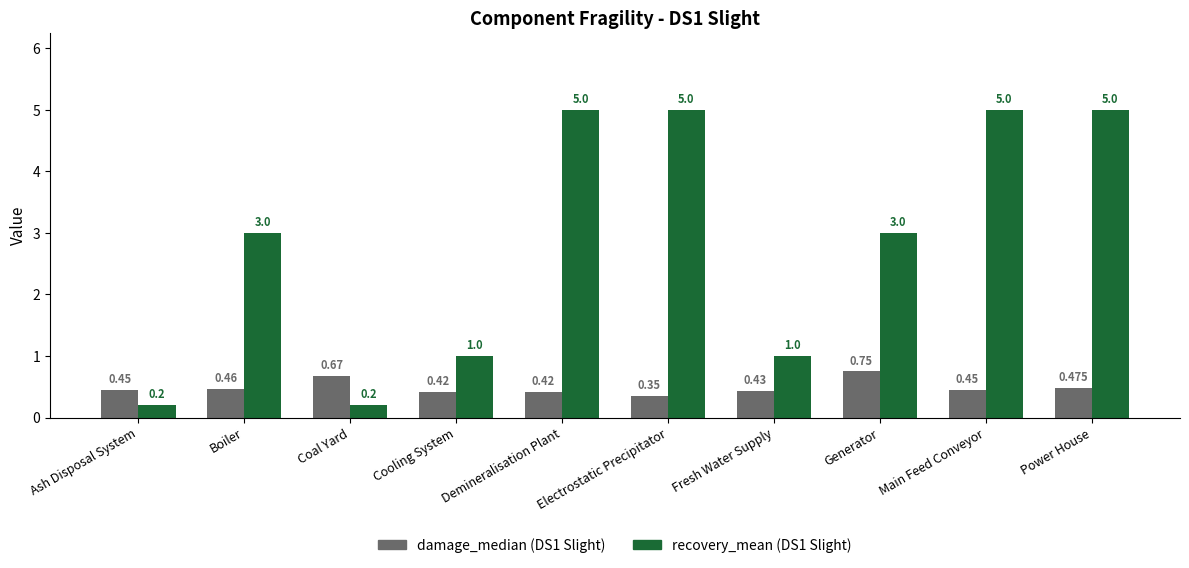

What is the label of the 8th bar from the left?

Generator